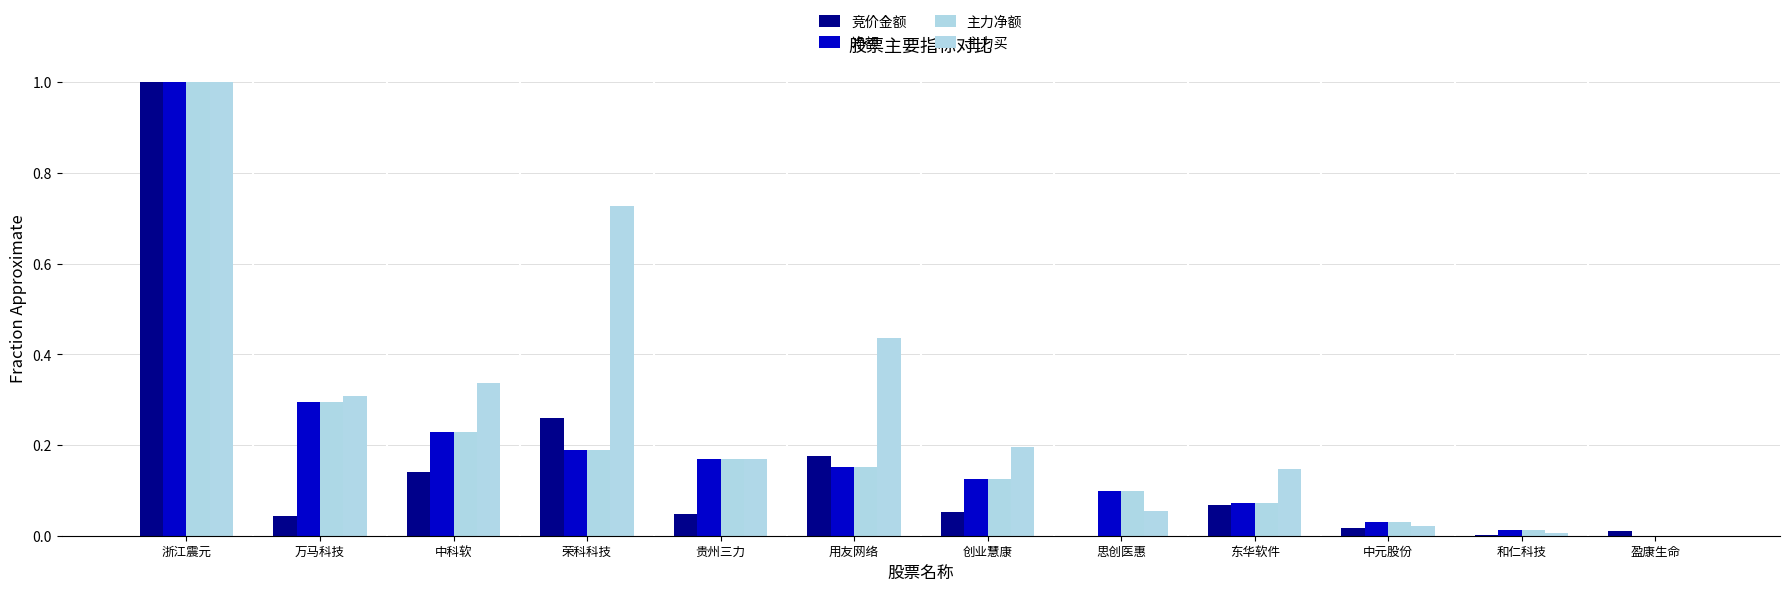

True or false: 主力净额 has a value of 0.0 at 思创医惠.

False